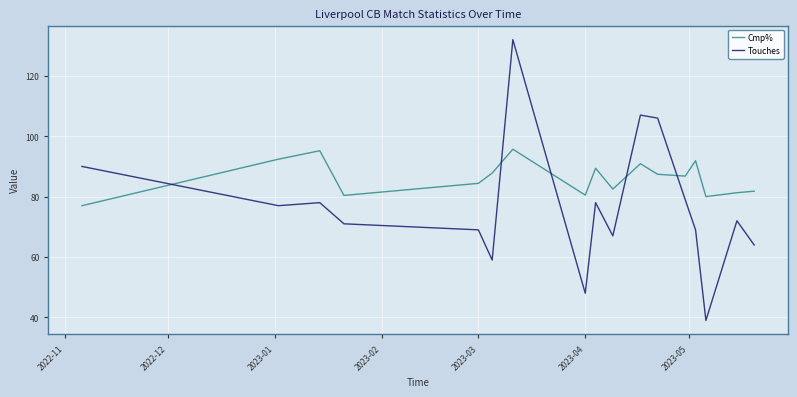

What is the lowest value of the Touches series?

39.0